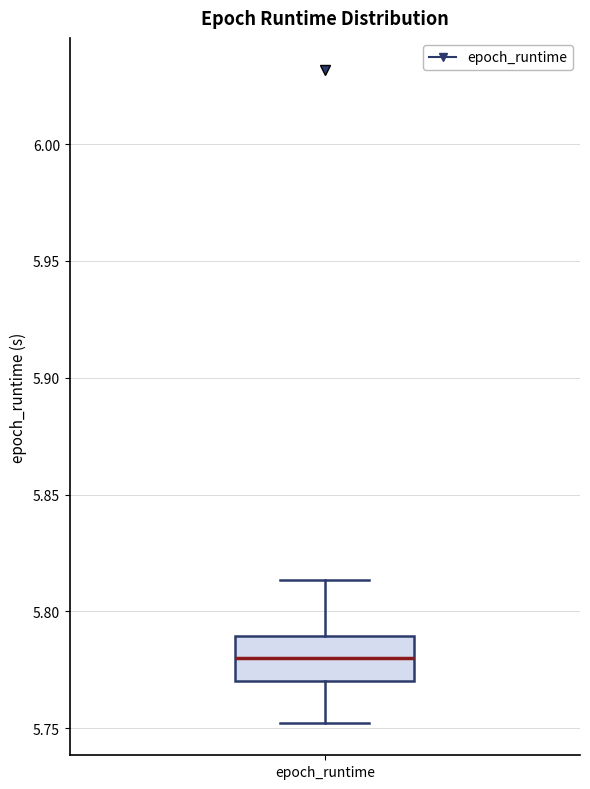

Read this box plot against the y-axis: the position of the median line, the range covered by the box, and the ends of both whiskers. The values are not printed on the chart, so give them approximately, as read against the axis.

median 5.780, box 5.770 to 5.790, whiskers 5.750 to 5.815